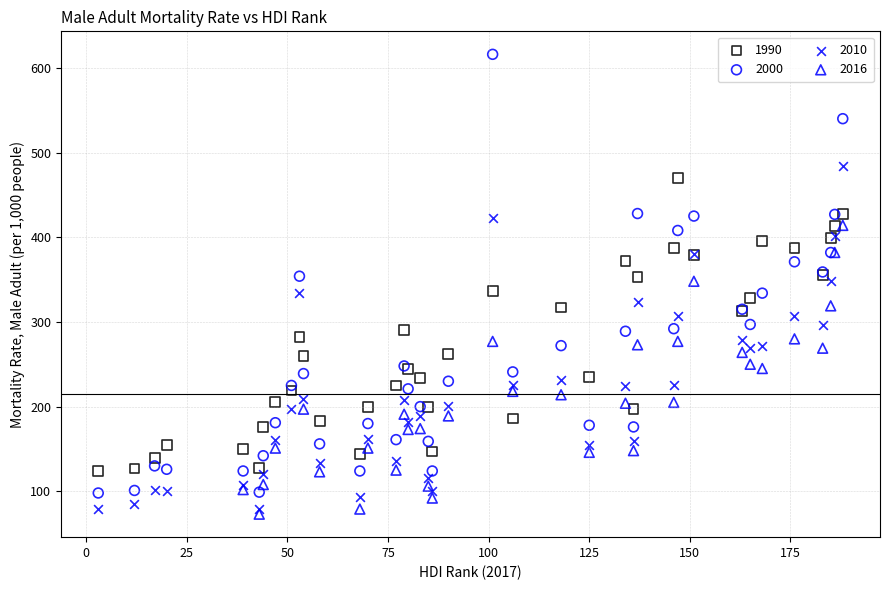

Which series has the widest spread of Y values?

2000